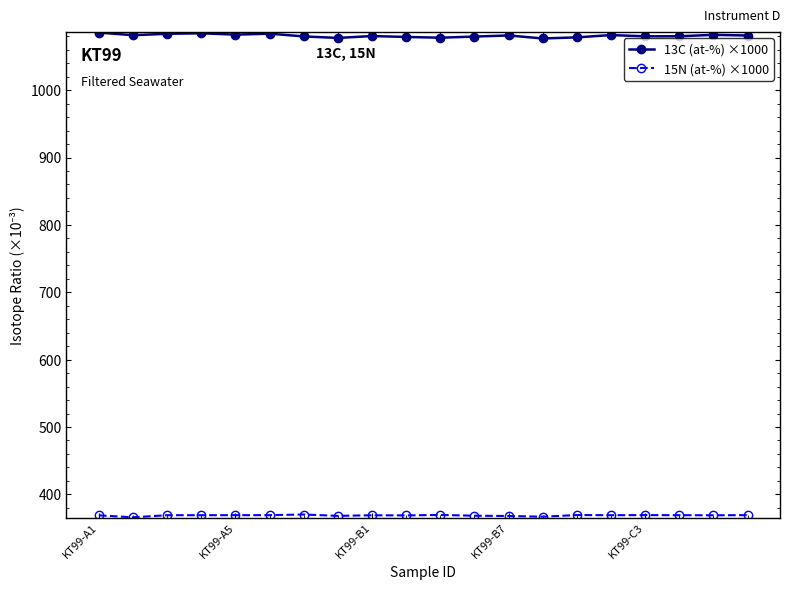

How many data points does each series have?

20